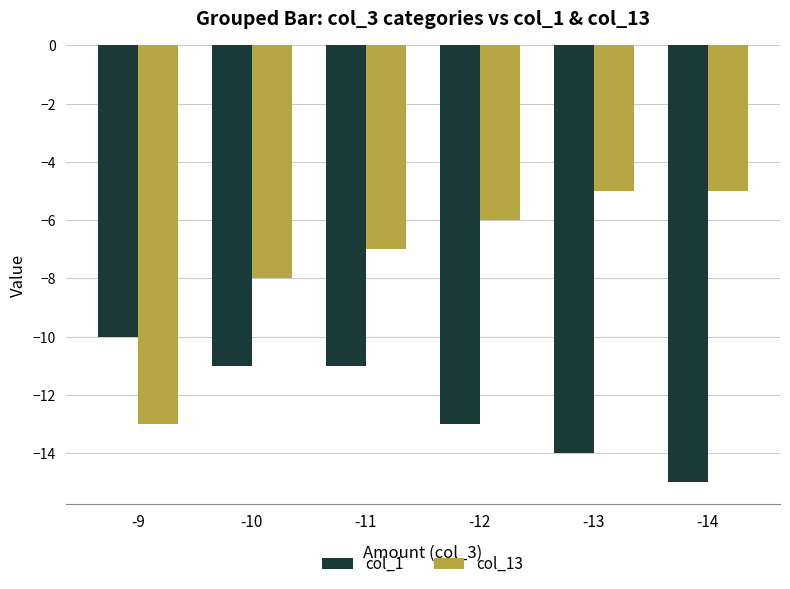

Reading right to left, list all the values displayed in this chart.

col_1: -14=-15	-13=-14	-12=-13	-11=-11	-10=-11	-9=-10
col_13: -14=-5	-13=-5	-12=-6	-11=-7	-10=-8	-9=-13